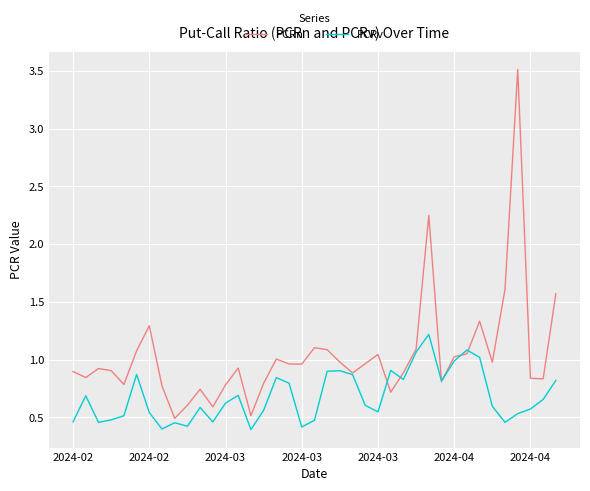

Which series has the largest total across all categories?

PCRn